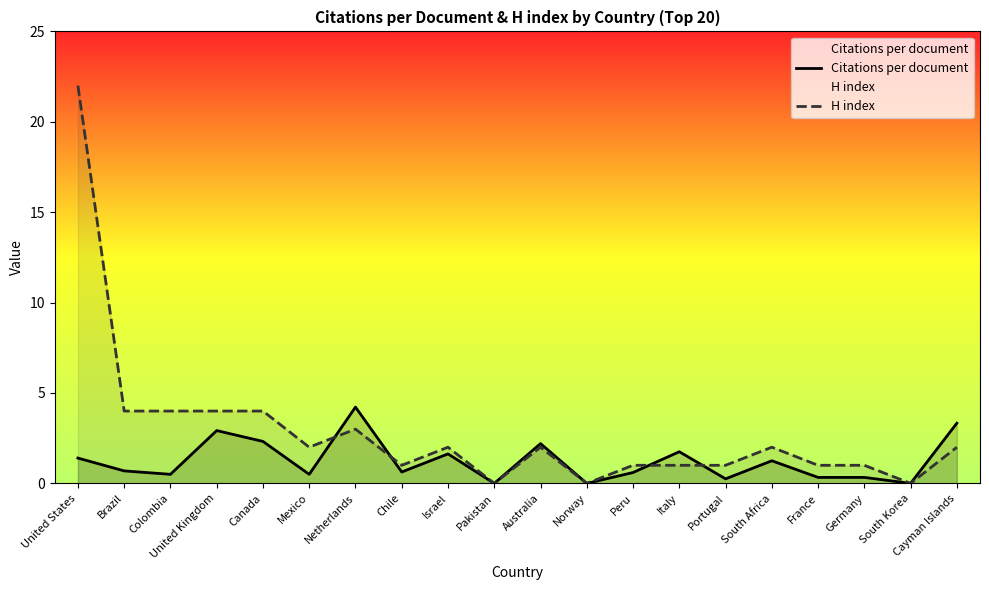

Between South Korea and Peru, which is larger?

Peru